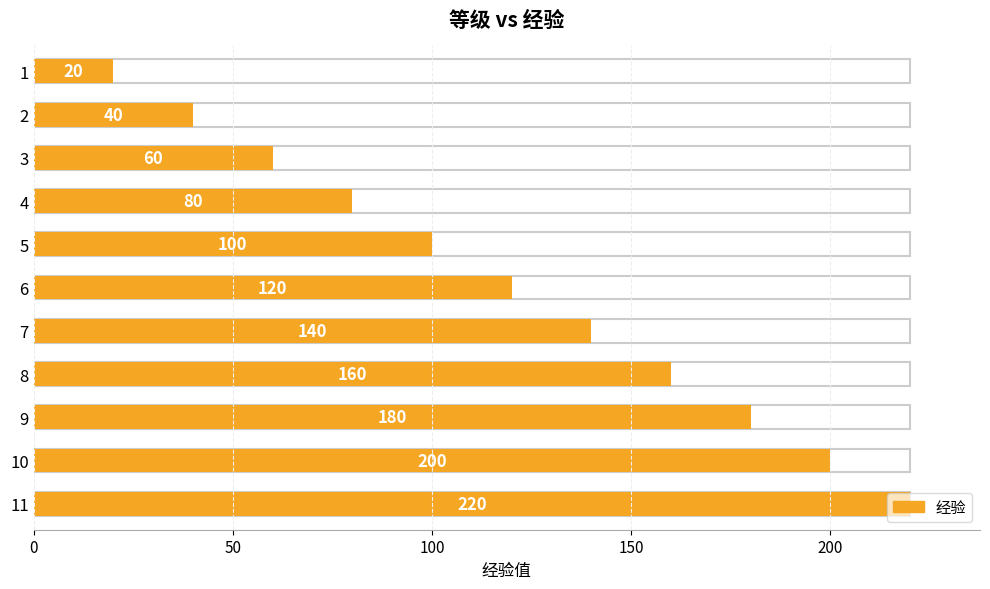

Read the value at 3.

60